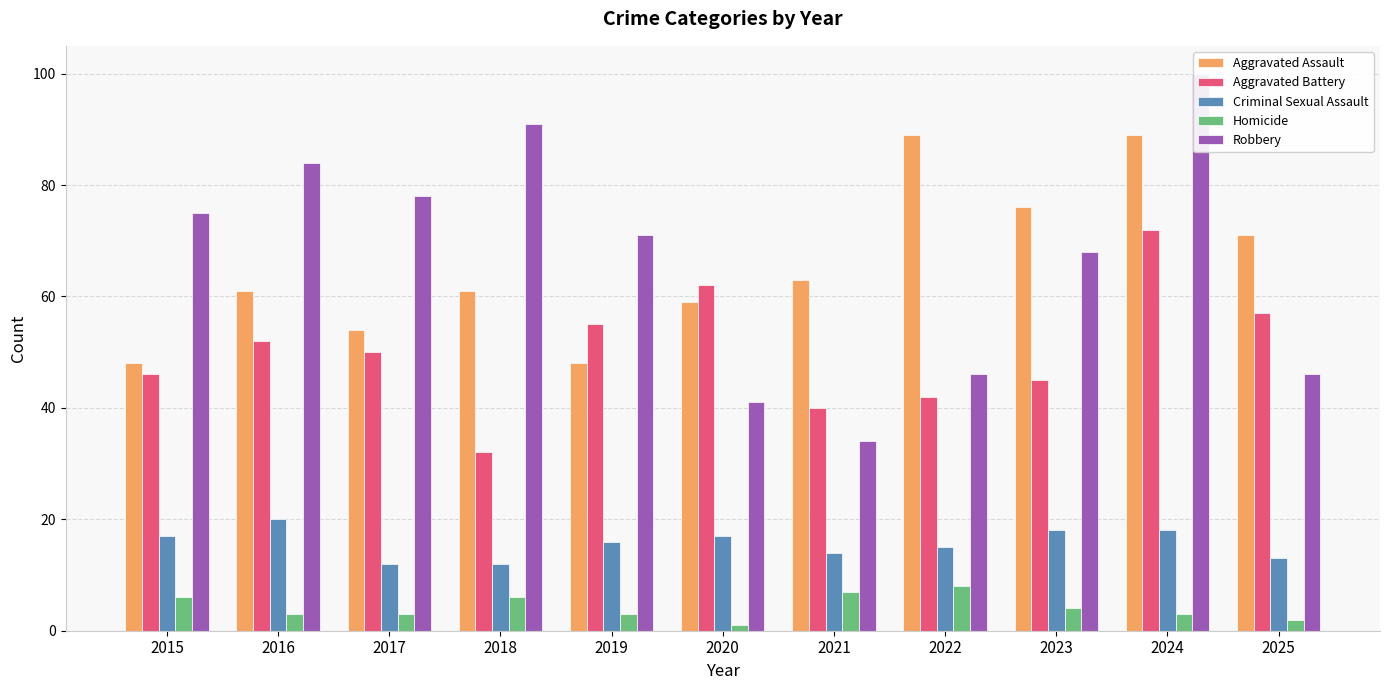

Rank the series by their maximum value, from lowest to highest.

Homicide, Criminal Sexual Assault, Aggravated Battery, Aggravated Assault, Robbery